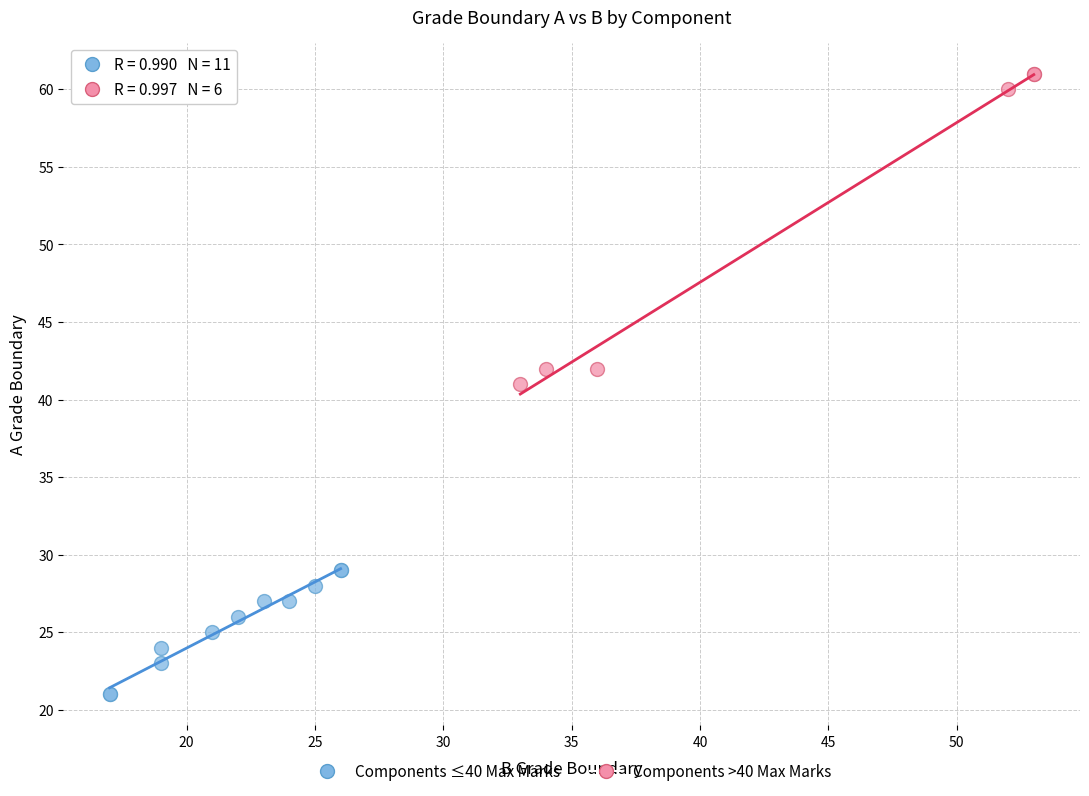

Which series contains the lowest Y value?

Components ≤40 Max Marks